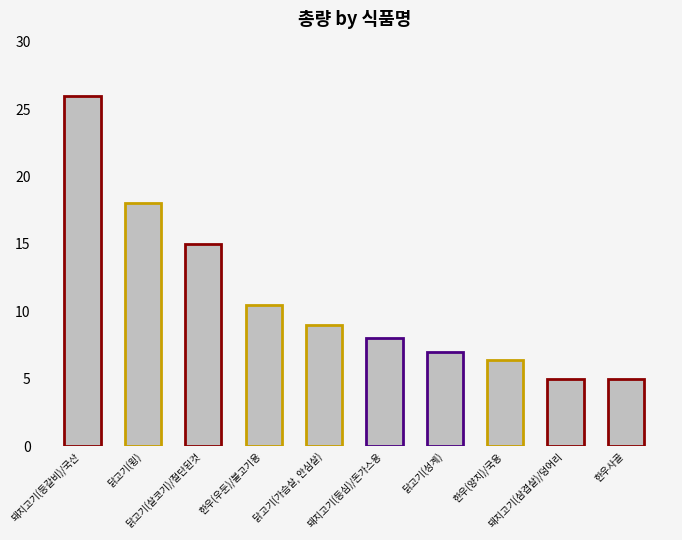

Are the bars grouped side by side (vs. stacked)?

No